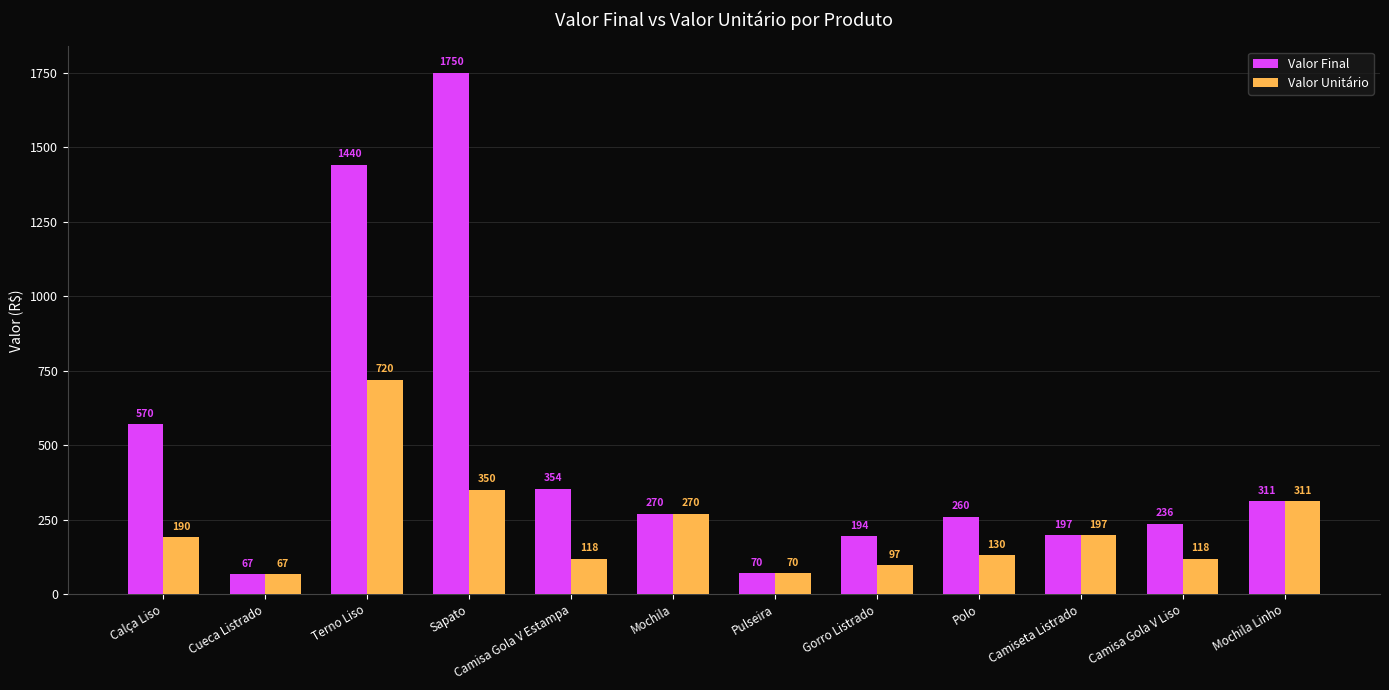

What is the label of the 12th bar from the left?

Mochila Linho